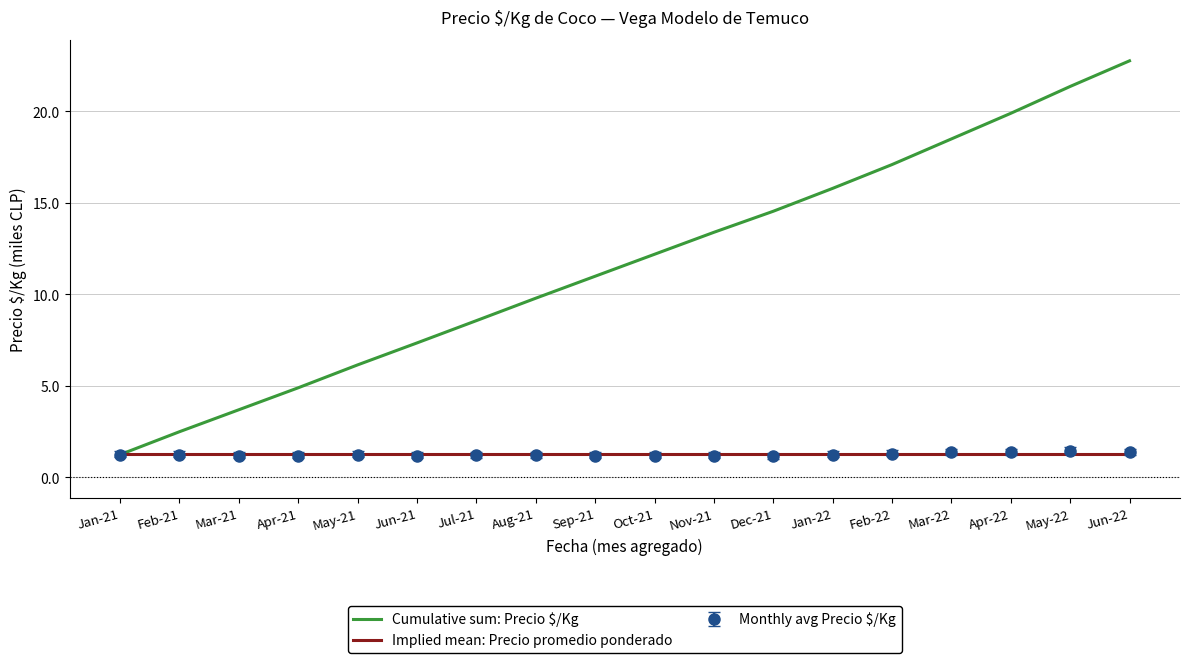

What is the greatest value displayed?

22.8